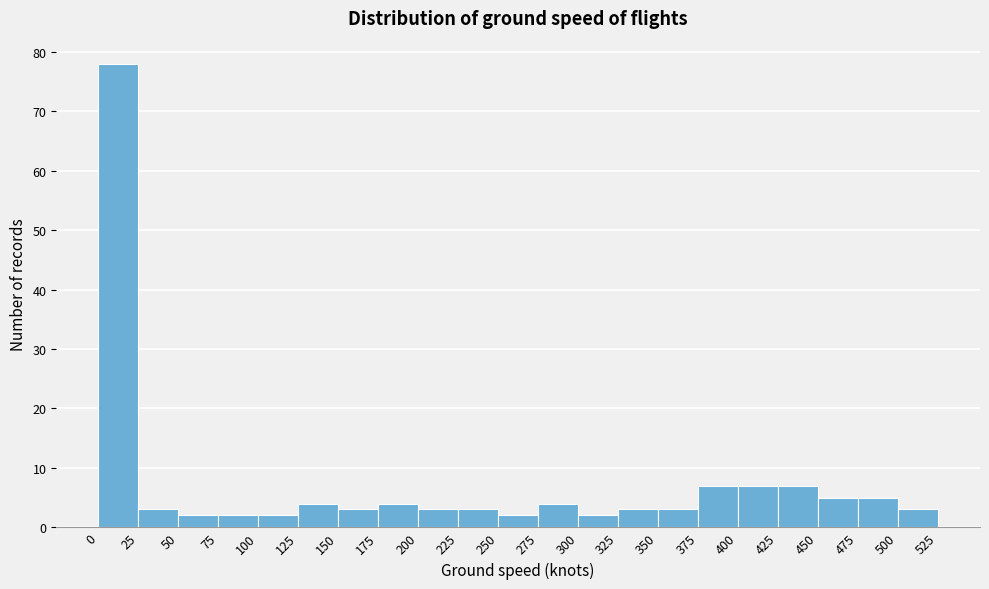

How tall is the bar that spans 25 to 50 on the x-axis? The values are not printed on the chart, so give them approximately, as read against the axis.

3